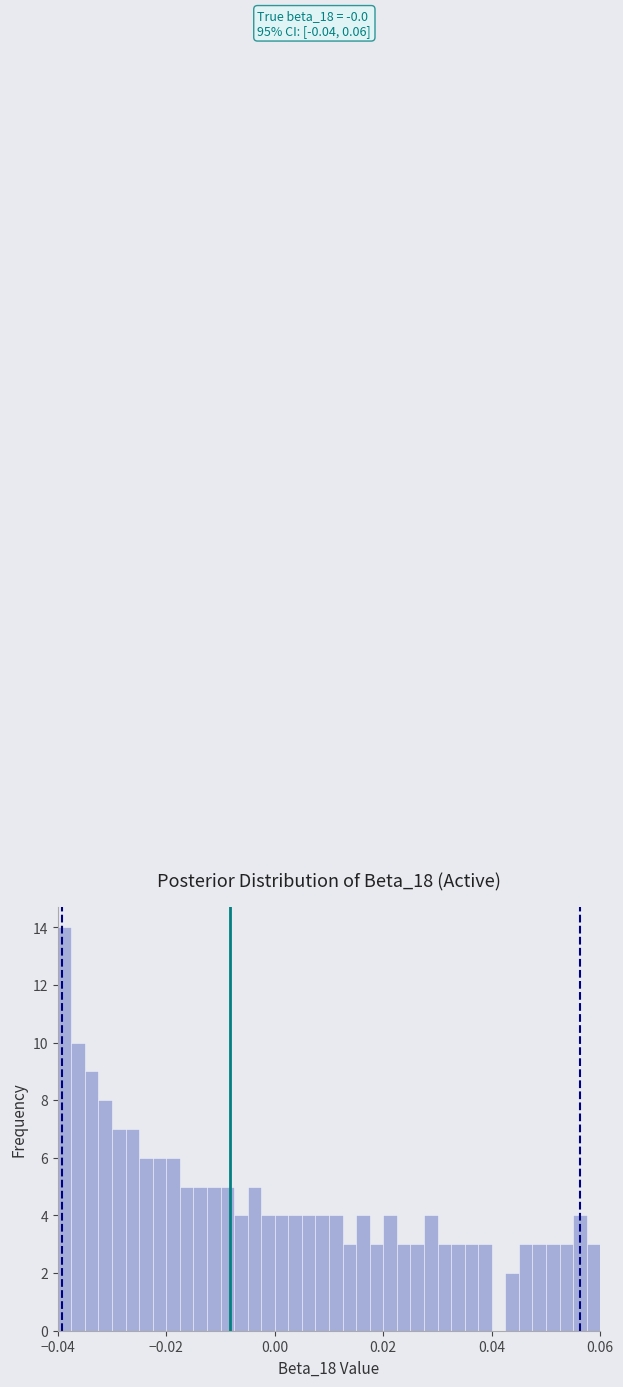

Read against the x-axis, roughly where is the centre of the tallest bar?

-0.038